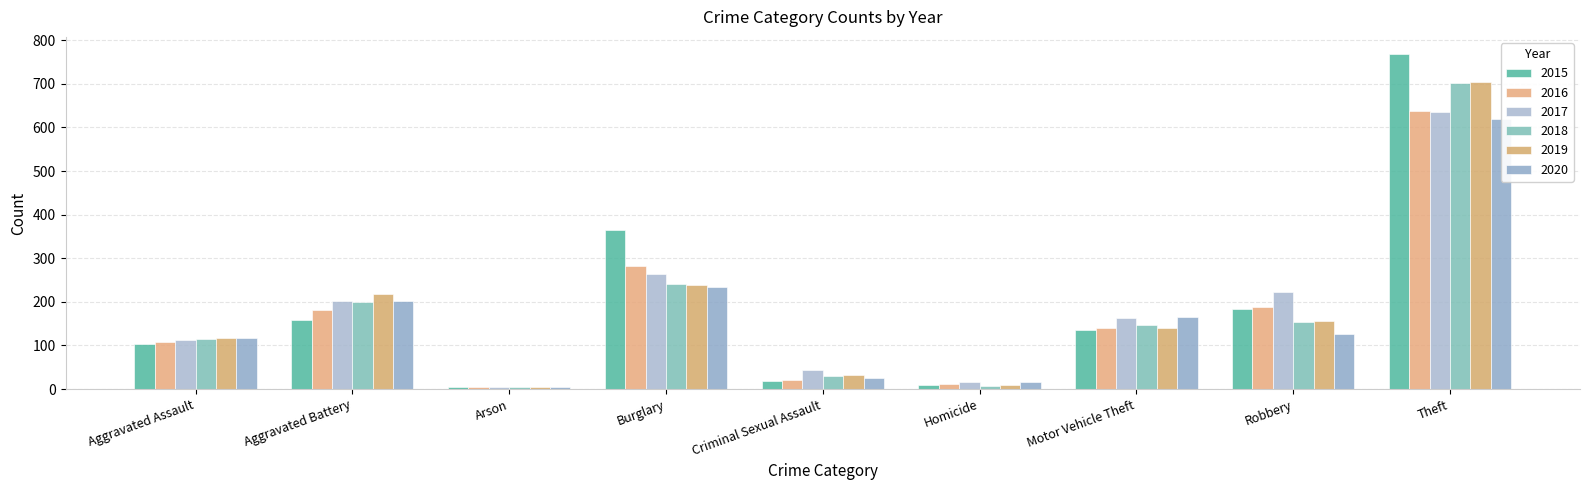

What is the value of the 2016 bar at the 4th from the left?

282